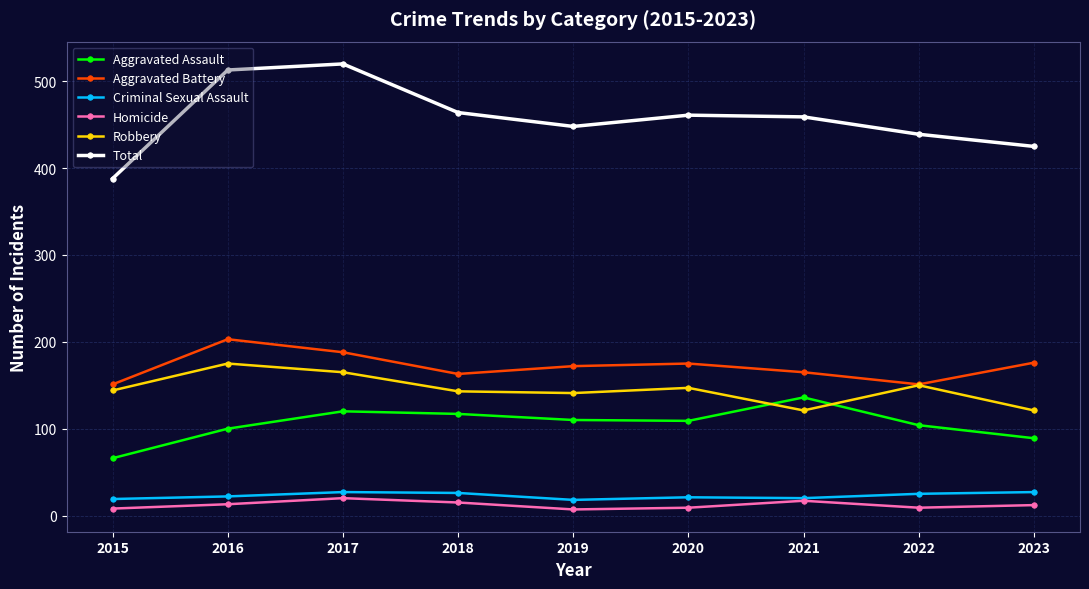

True or false: Robbery and Homicide intersect in this chart.

False